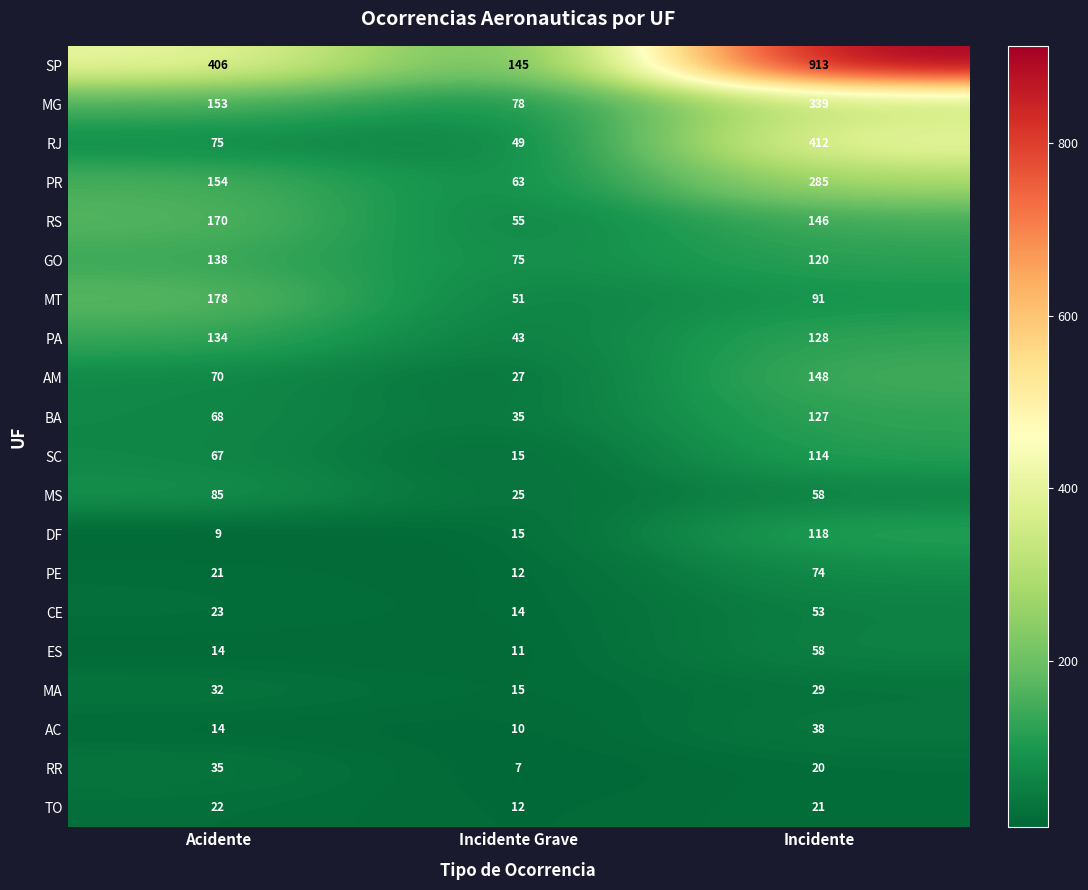

Is it true that MG equals 78 at Incidente Grave?

True